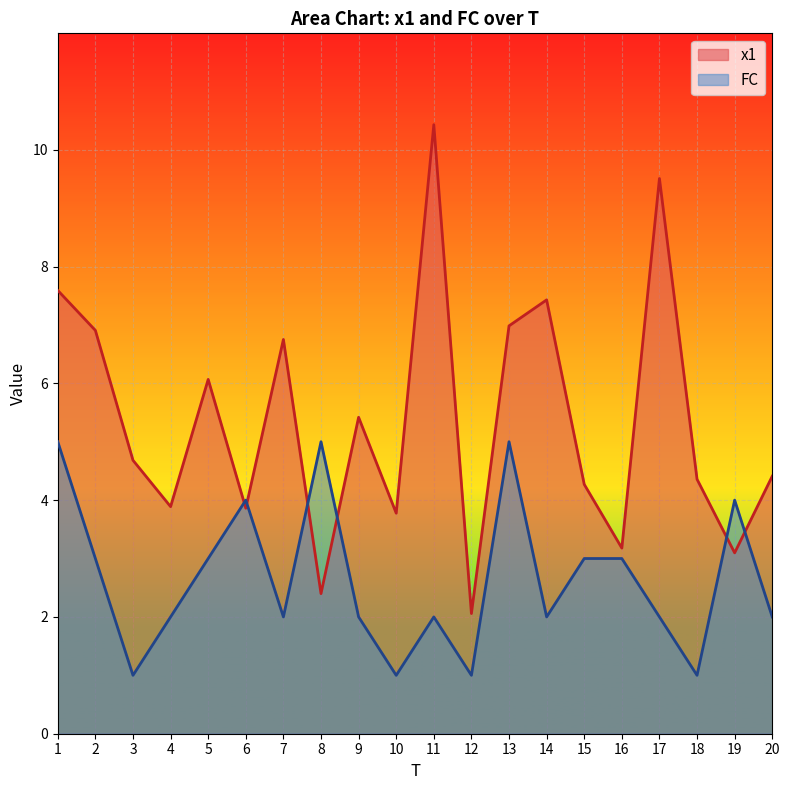

What is the sum of all FC values?

53.0